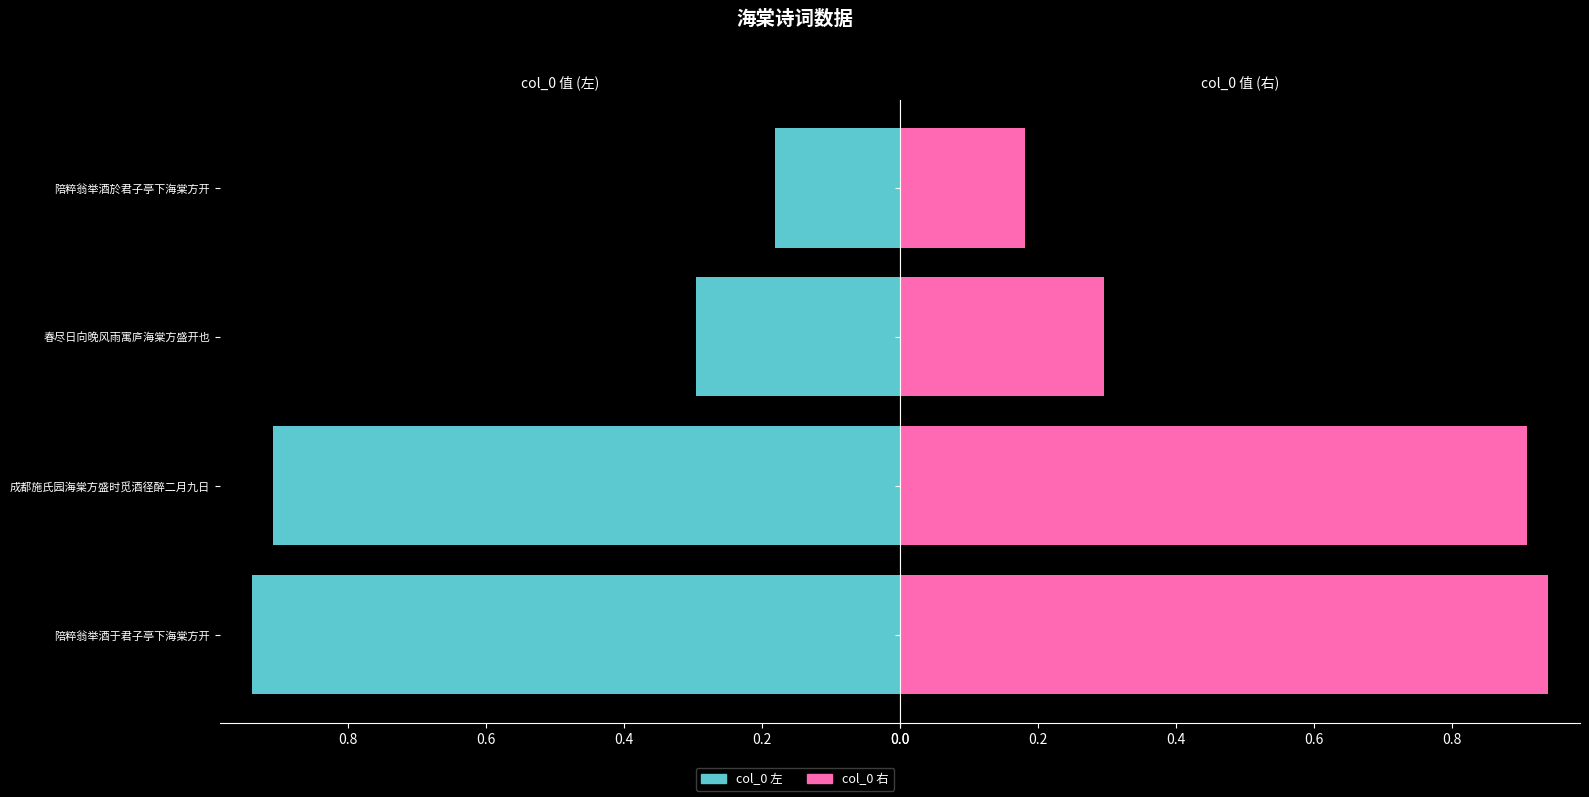

What is the total value across all series at 陪粹翁举酒于君子亭下海棠方开?

1.9